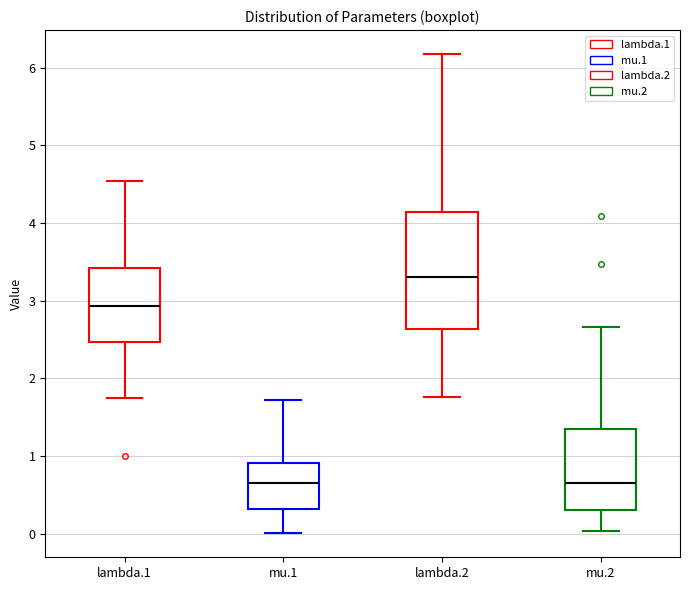

Which box is the tallest, from its lower edge to its upper edge?

lambda.2